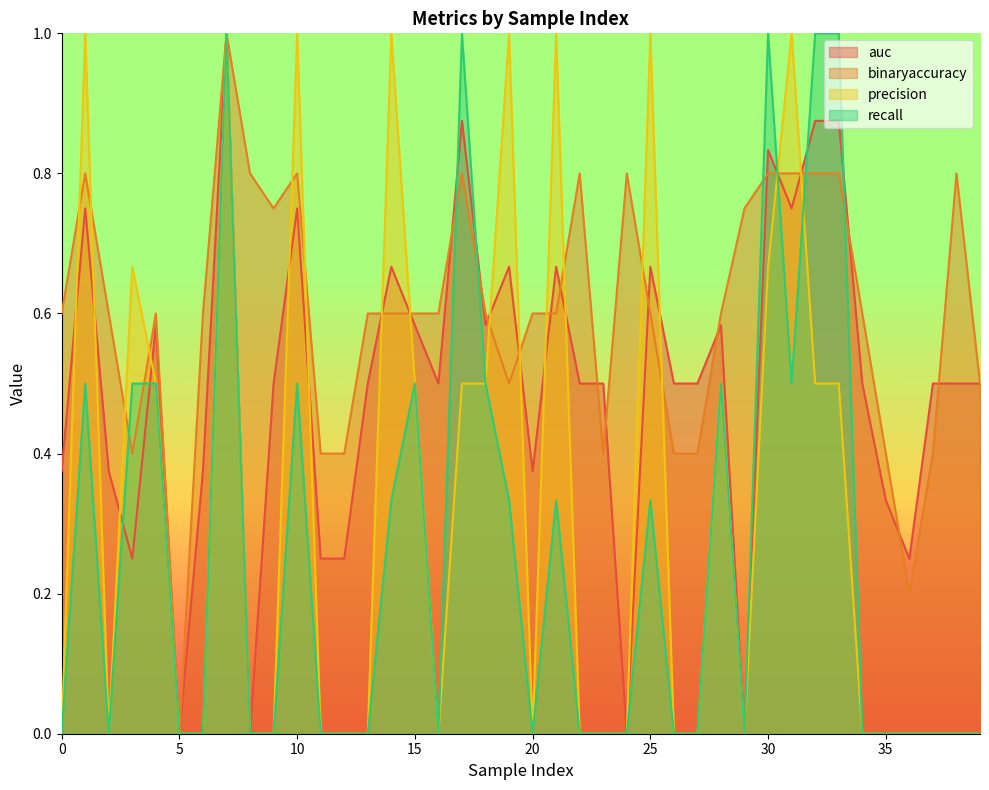

How many interior local peaks does the binaryaccuracy series have?

8